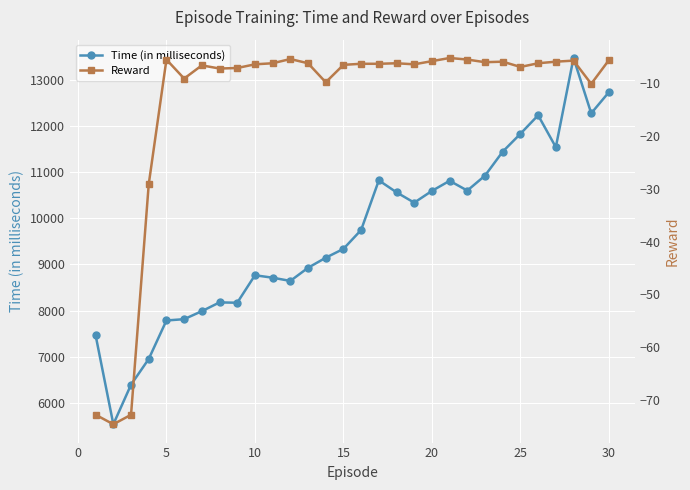

What is the maximum value for Time (in milliseconds)?

13479